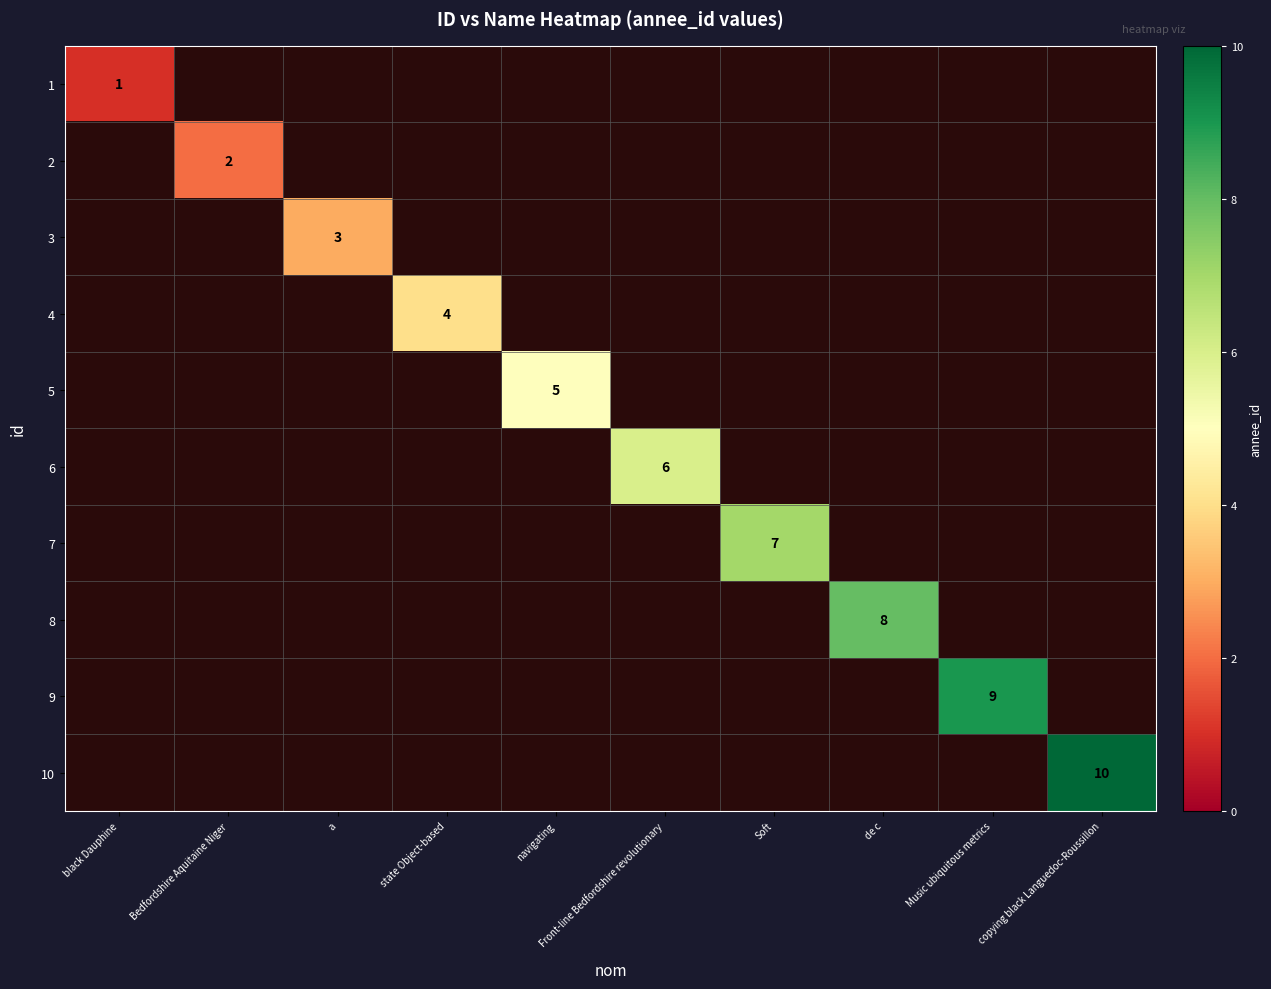

How many distinct data groups are displayed?

10